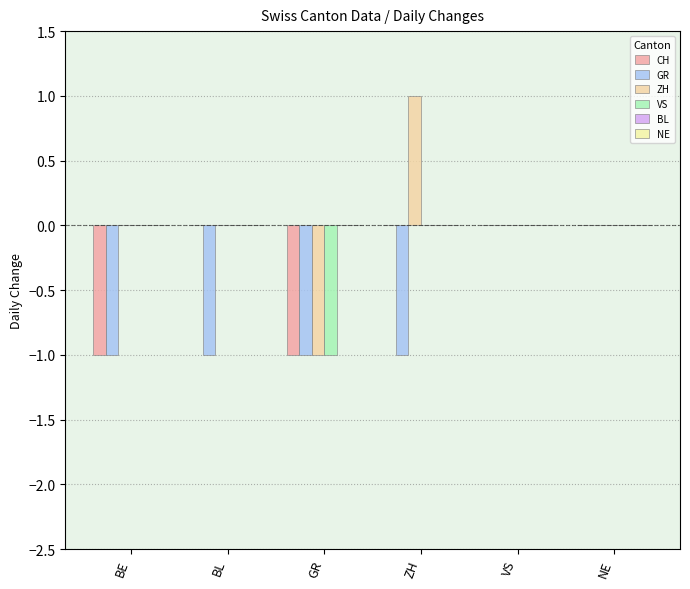

True or false: ZH has a value of -1 at GR.

True